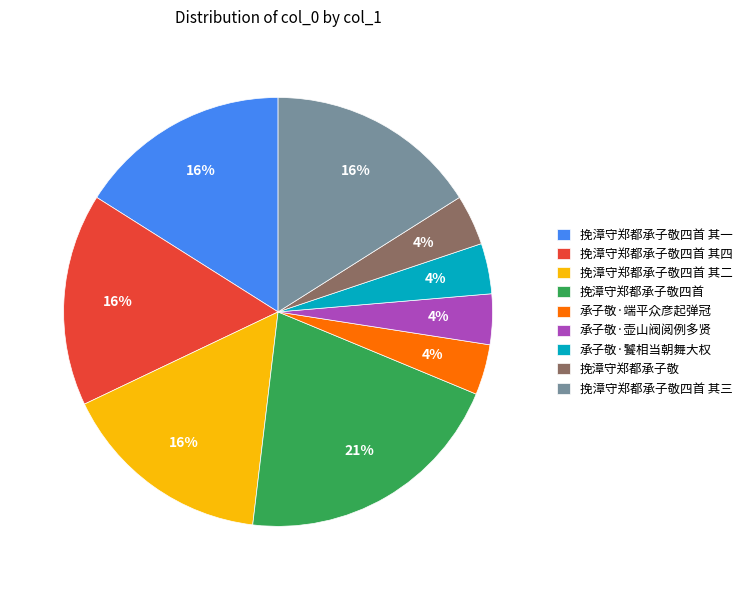

Which slice is the largest?

挽漳守郑都承子敬四首